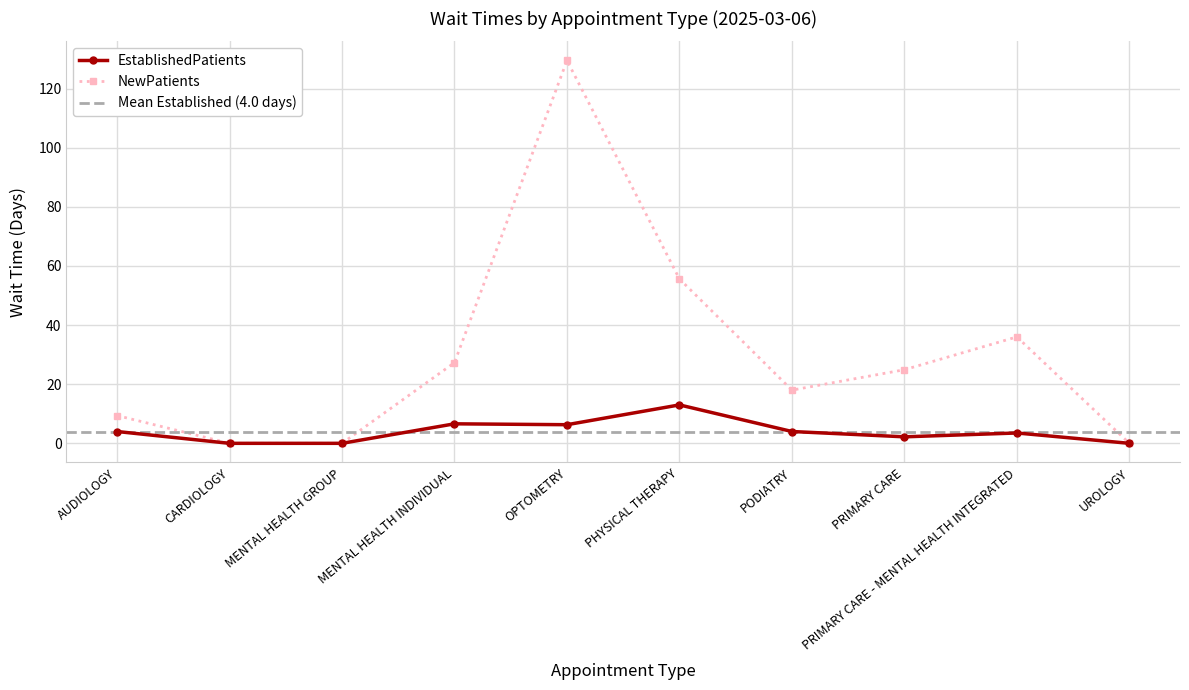

Reading right to left, transcribe all the data shown in this chart.

EstablishedPatients: UROLOGY=0.0	PRIMARY CARE - MENTAL HEALTH INTEGRATED=3.5	PRIMARY CARE=2.2	PODIATRY=4.0	PHYSICAL THERAPY=13.0	OPTOMETRY=6.3	MENTAL HEALTH INDIVIDUAL=6.6	MENTAL HEALTH GROUP=0.0	CARDIOLOGY=0.0	AUDIOLOGY=4.0
NewPatients: UROLOGY=0.0	PRIMARY CARE - MENTAL HEALTH INTEGRATED=36.0	PRIMARY CARE=24.9	PODIATRY=18.0	PHYSICAL THERAPY=55.6	OPTOMETRY=129.5	MENTAL HEALTH INDIVIDUAL=27.3	MENTAL HEALTH GROUP=0.0	CARDIOLOGY=0.0	AUDIOLOGY=9.4